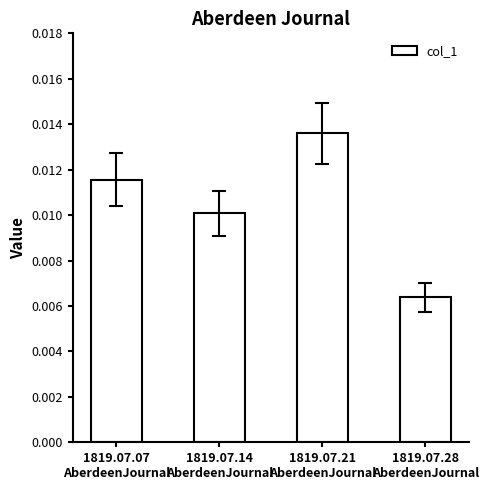

What position from the left is 1819.07.07
AberdeenJournal?

1